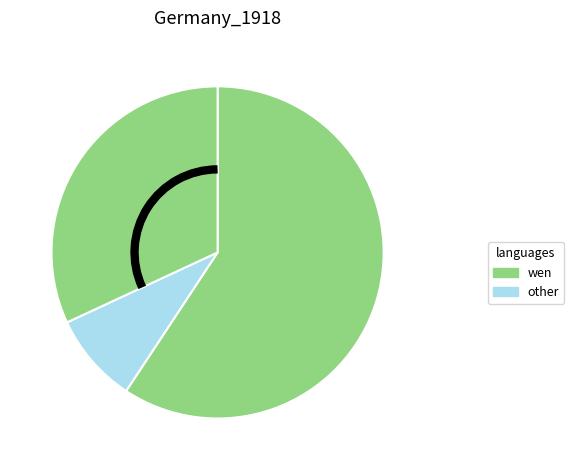

How many slices are in this pie chart?

3